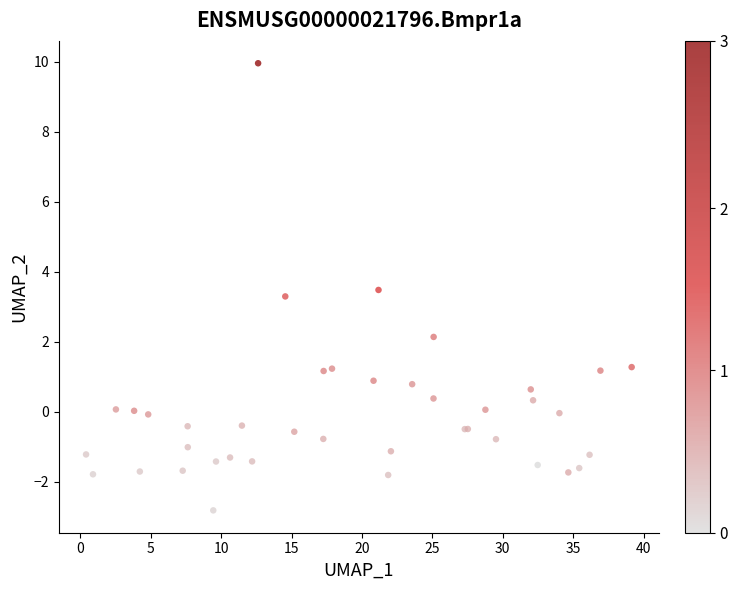

What Y value in the scatter plot is closest to 3?

3.3